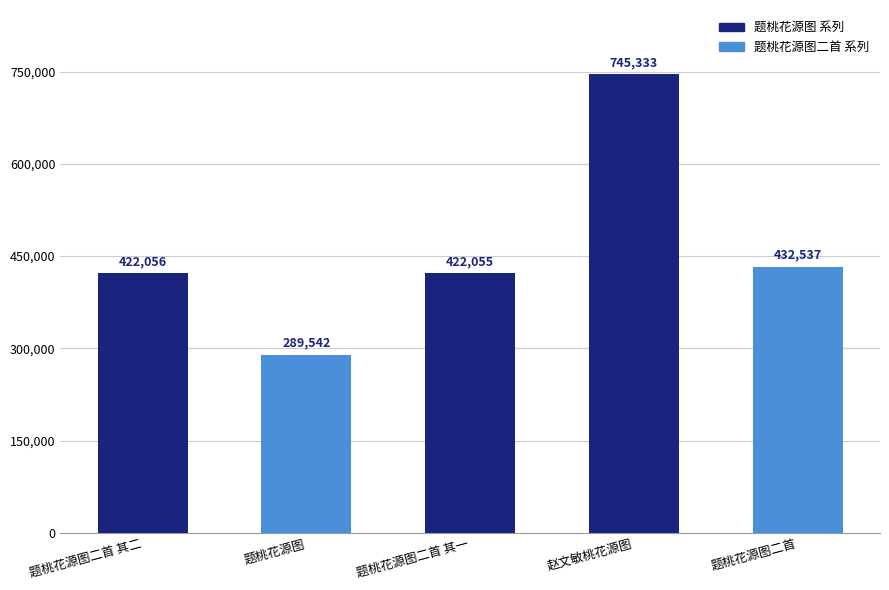

What is the difference between the maximum and minimum values?

455791